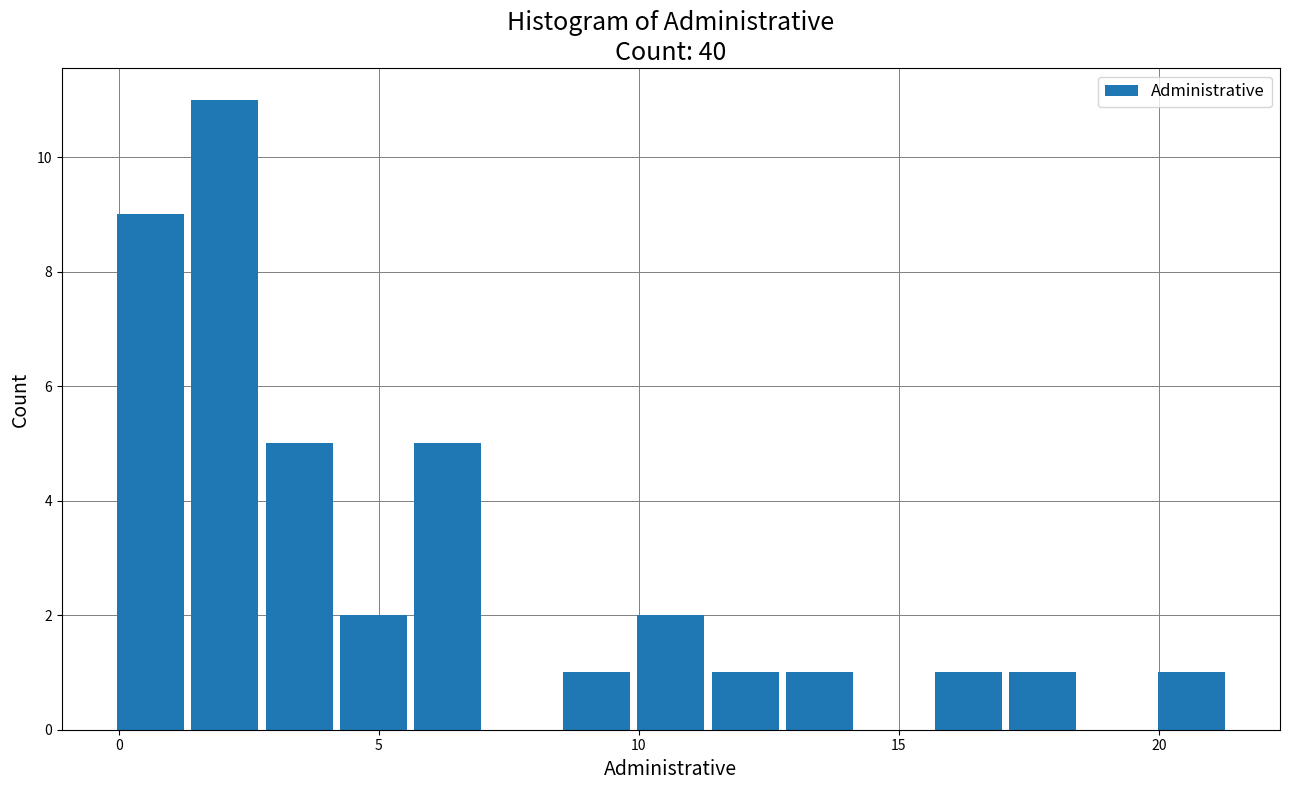

Around what value on the x-axis is the tallest bar? Give the approximate position of its centre, as read against the axis.

2.0